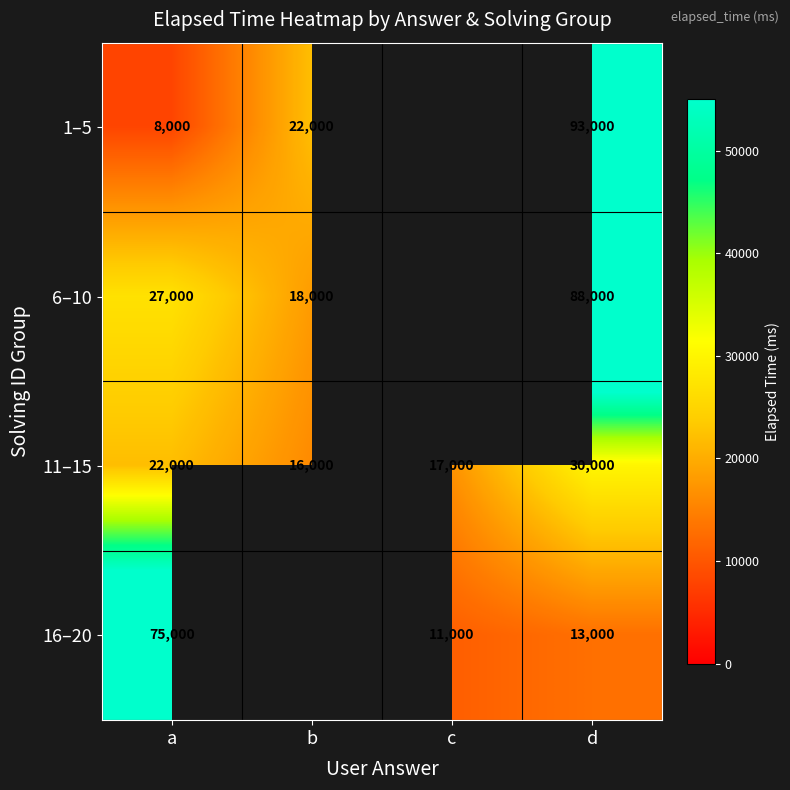

At which category does the chart reach its peak across all series?

d